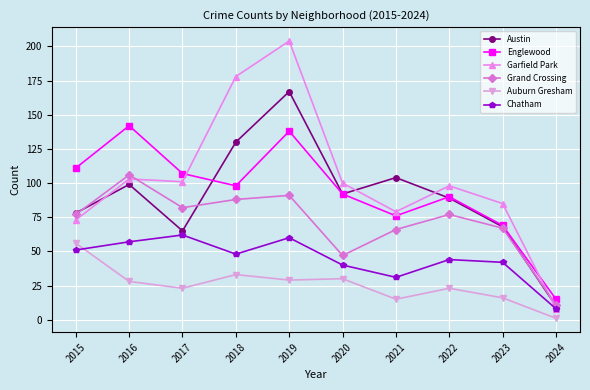

What is the smallest value displayed?

1